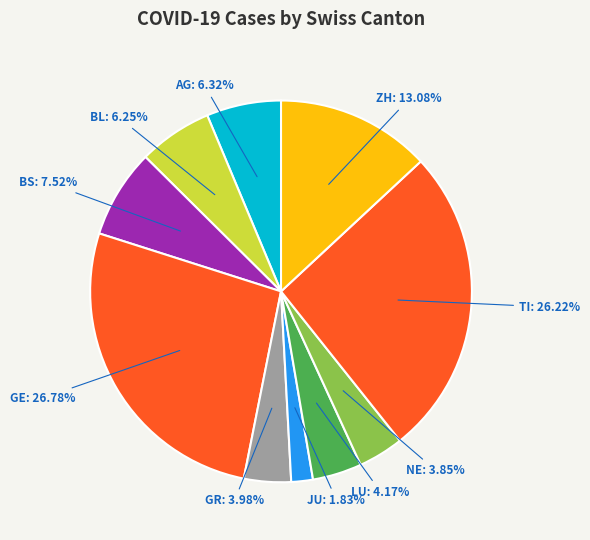

Count the number of slices in the pie.

10